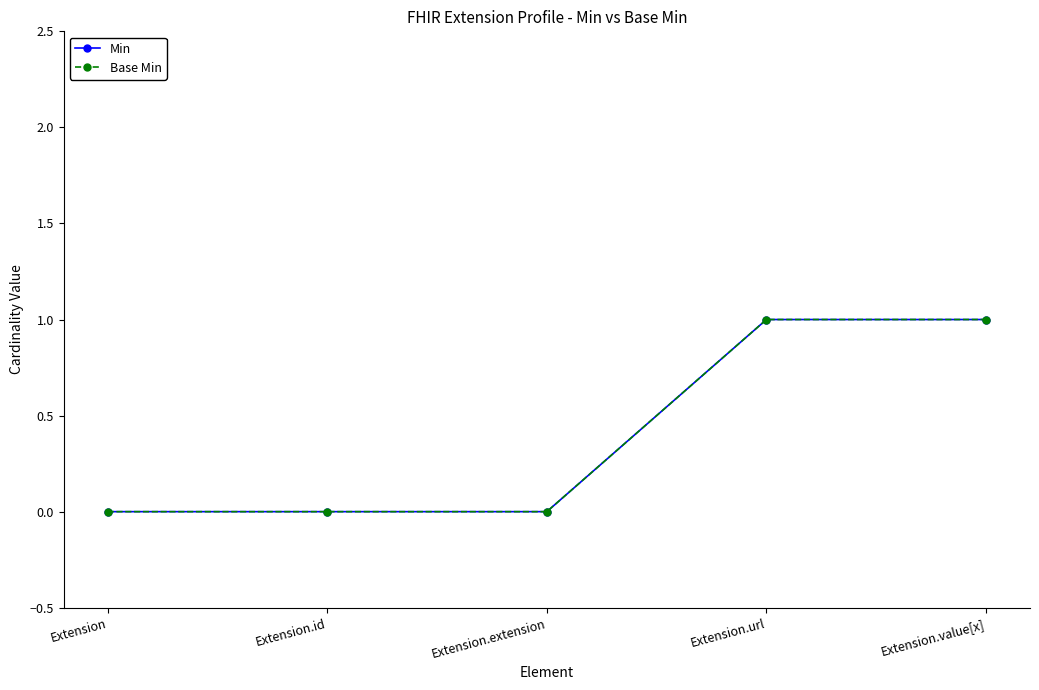

List the labels in order of Base Min value, smallest first.

Extension, Extension.id, Extension.extension, Extension.url, Extension.value[x]